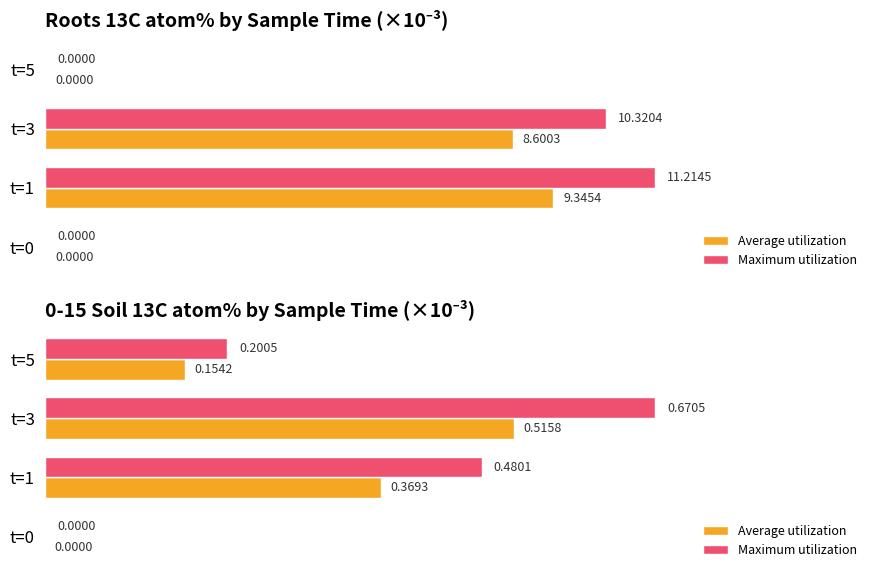

At how many categories does at least one series exceed 0?

3